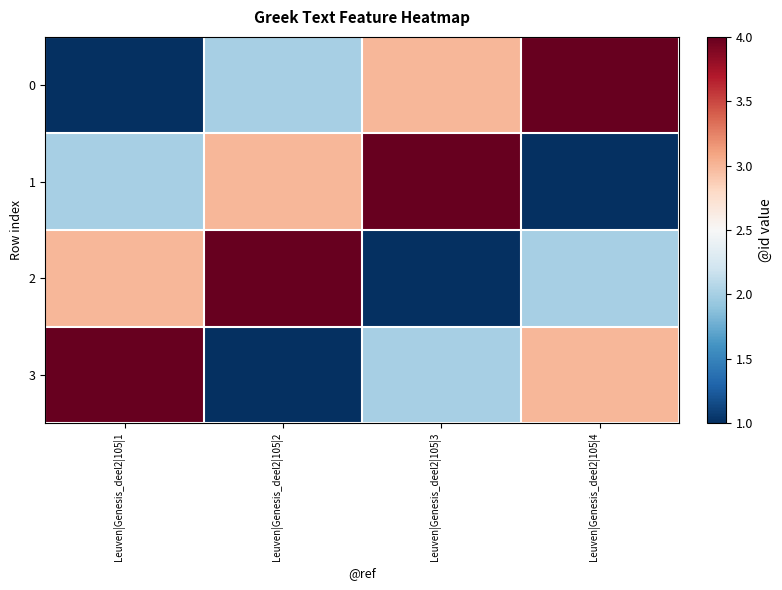

What is the total value across all series at Leuven|Genesis_deel2|105|4?

10